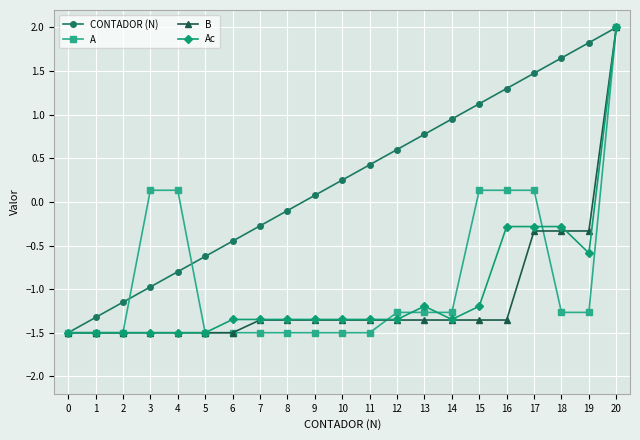

Rank the series at 17 from highest to lowest value.

CONTADOR (N), A, Ac, B